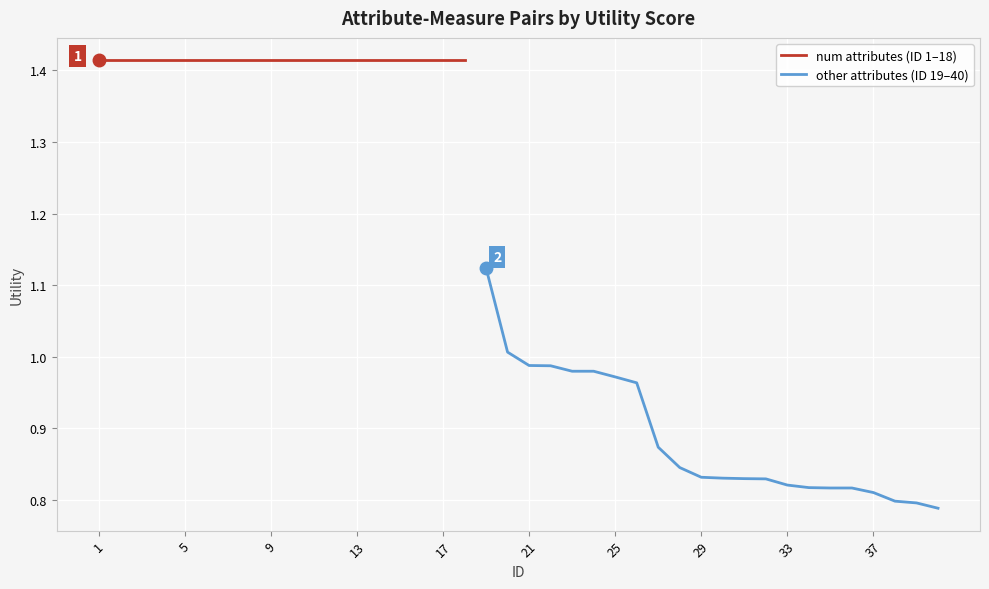

Reading right to left, extract all data points from this chart.

0.8	0.8	0.8	0.8	0.8	0.8	0.8	0.8	0.8	0.8	0.8	0.8	0.8	0.9	1.0	1.0	1.0	1.0	1.0	1.0	1.0	1.1	1.4	1.4	1.4	1.4	1.4	1.4	1.4	1.4	1.4	1.4	1.4	1.4	1.4	1.4	1.4	1.4	1.4	1.4